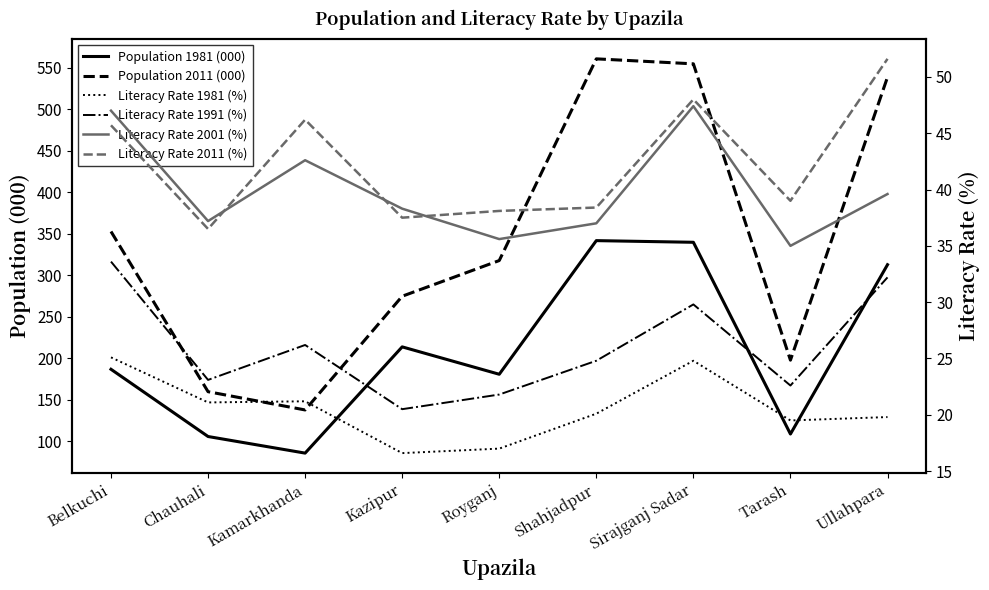

How many distinct data groups are displayed?

6